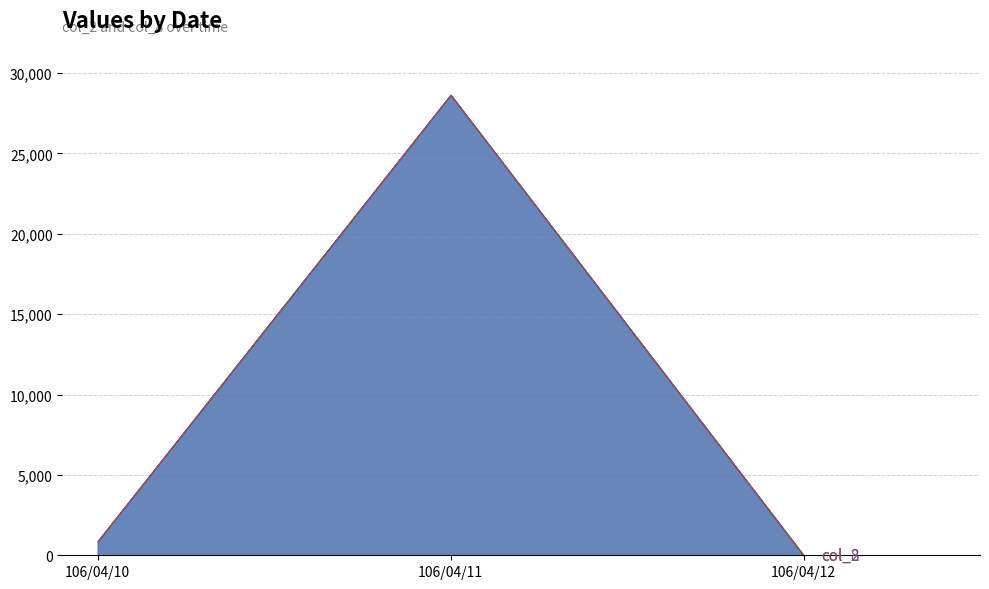

Reading left to right, transcribe all the data shown in this chart.

col_2: 106/04/10=870	106/04/11=28640	106/04/12=0
col_8: 106/04/10=1	106/04/11=5	106/04/12=0